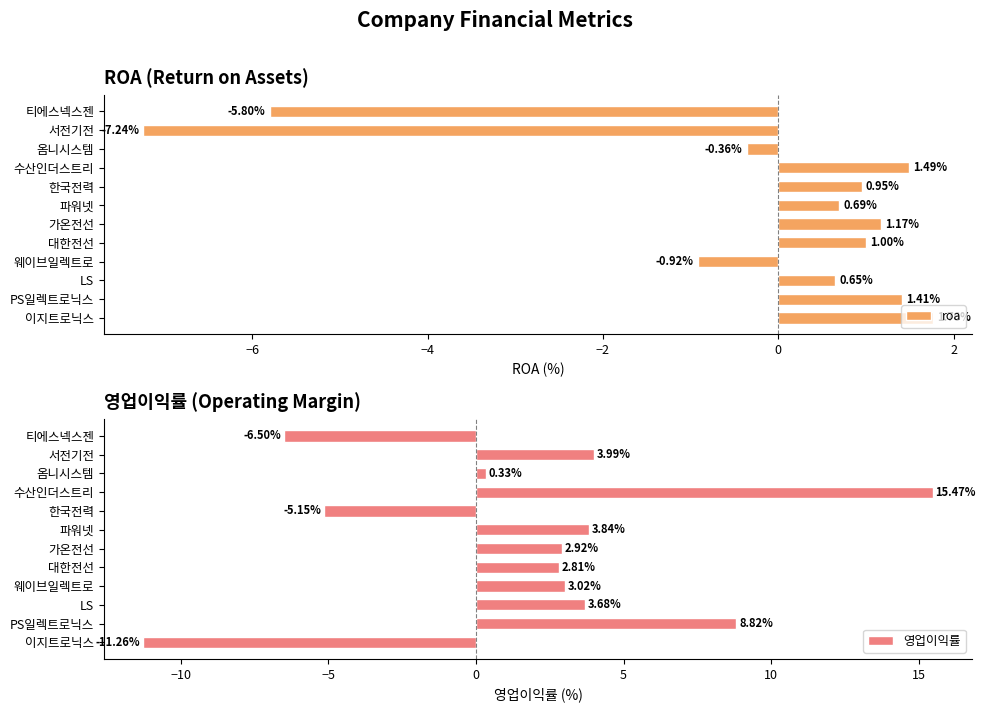

At which label is 영업이익률 closest to 2?

대한전선